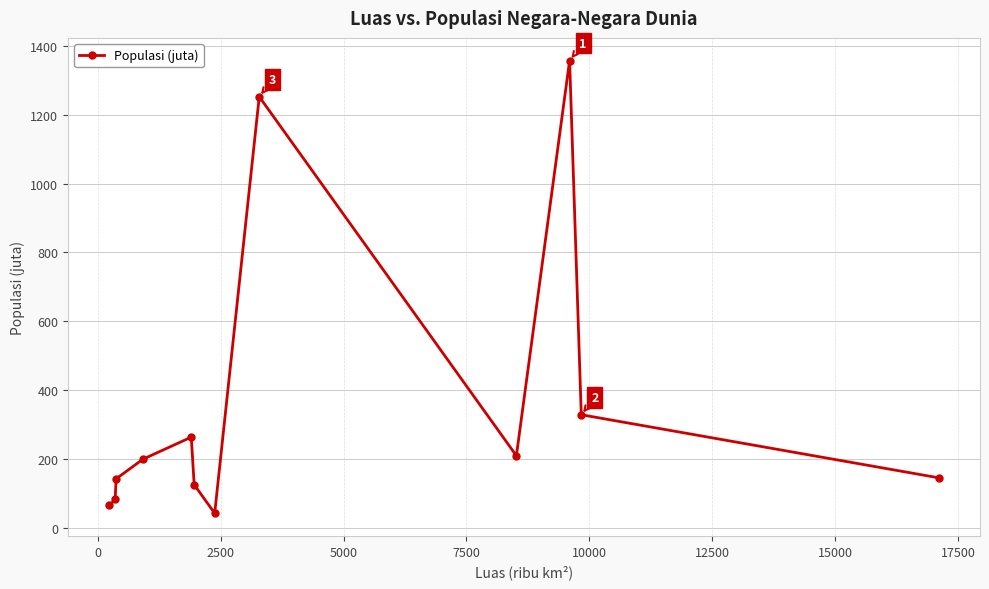

What is the greatest value displayed?

1357